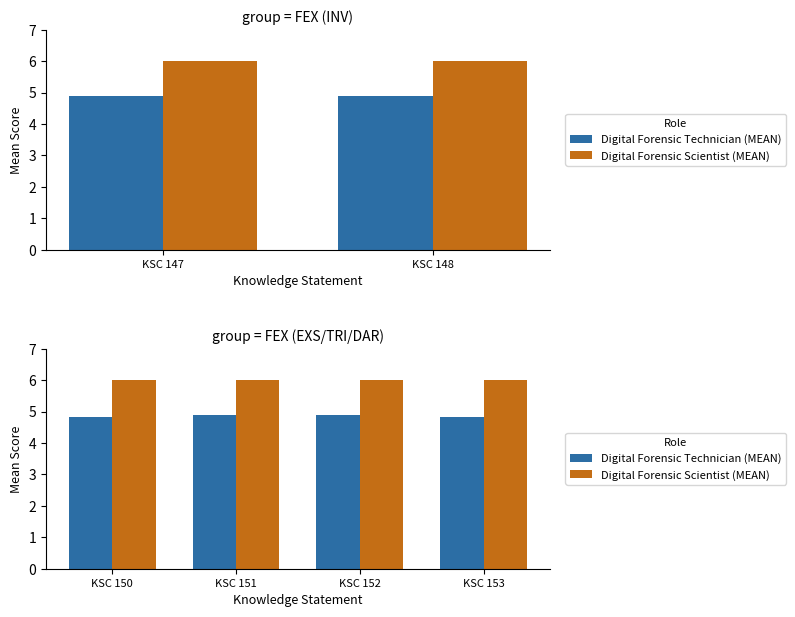

Which series has the largest total across all categories?

Digital Forensic Scientist (MEAN)